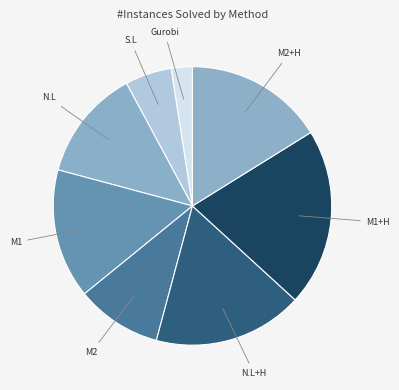

How many slices are in this pie chart?

8